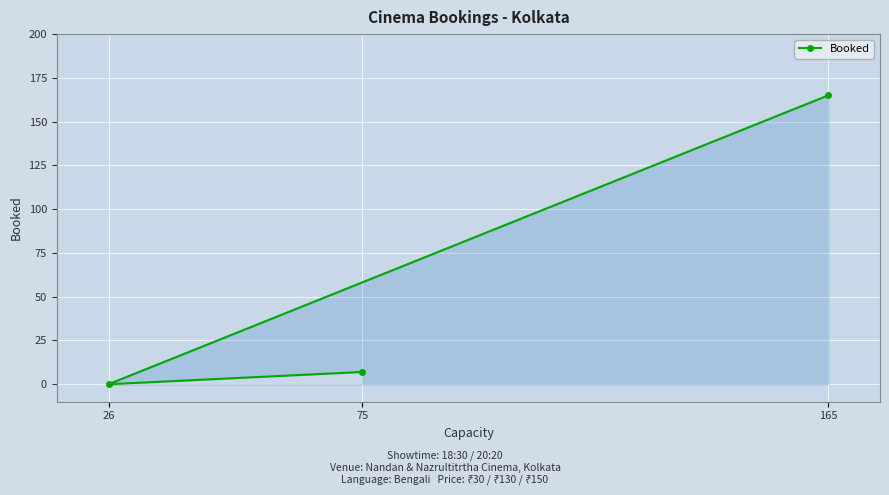

What is the change in value from 165 to 75?

-158